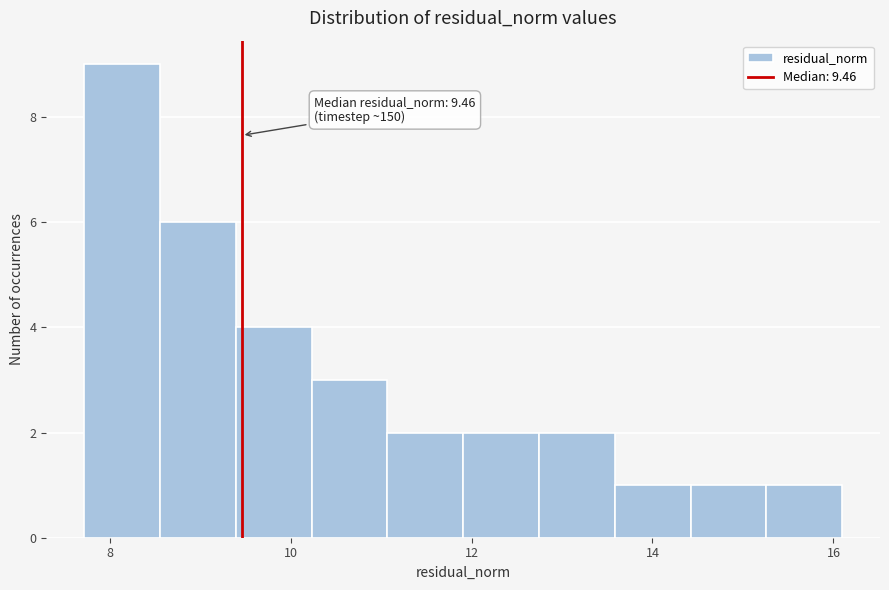

Over which range of the x-axis is the bar tallest?

7.8 to 8.6